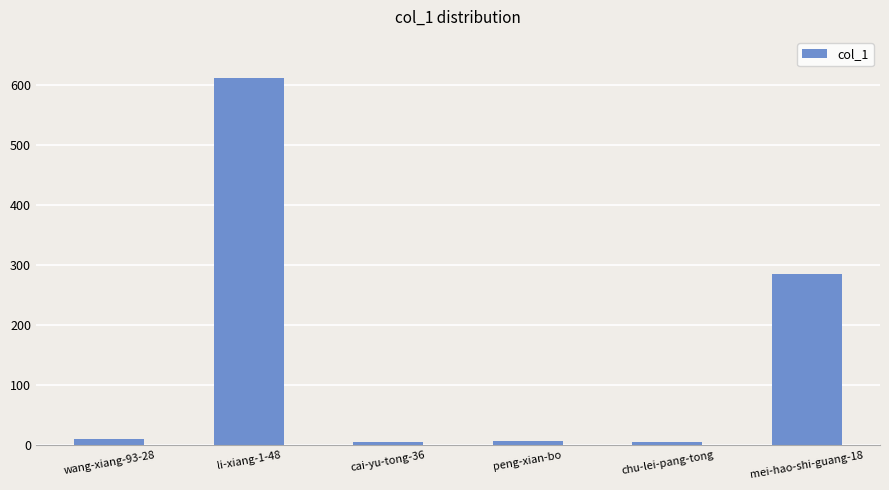

Count the number of data series in this chart.

1